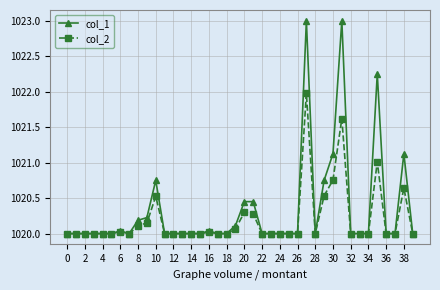

Which series has the widest spread of values?

col_1